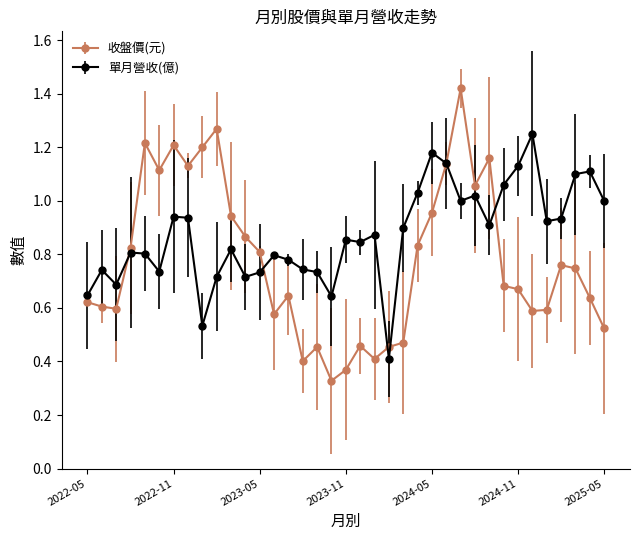

Which series has the widest spread of values?

收盤價(元)